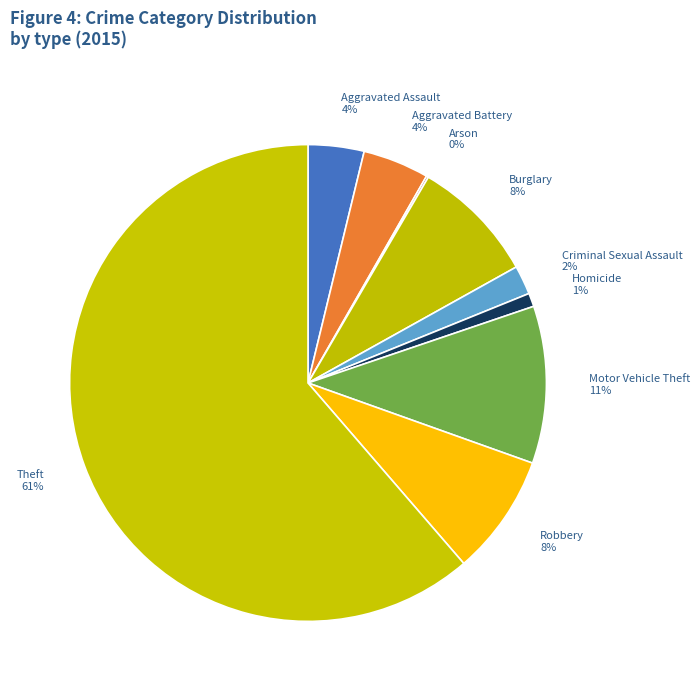

To the nearest percent, what percentage of the pie is Robbery?

8%